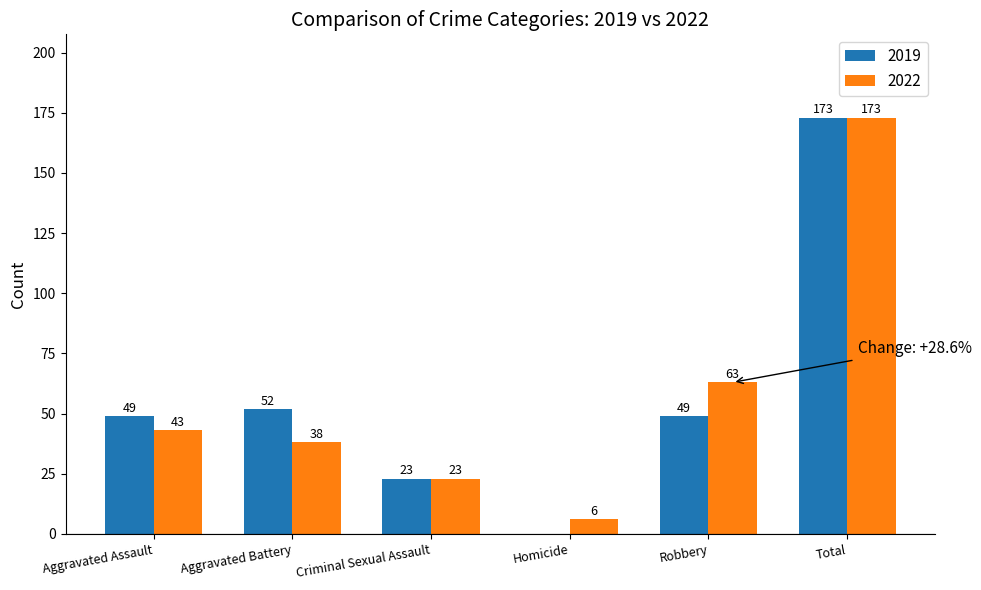

At which label is 2019 closest to 86?

Aggravated Battery